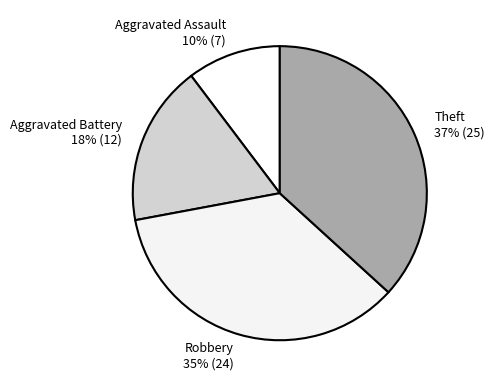

Do Aggravated Assault and Robbery together represent more than half of the pie?

No